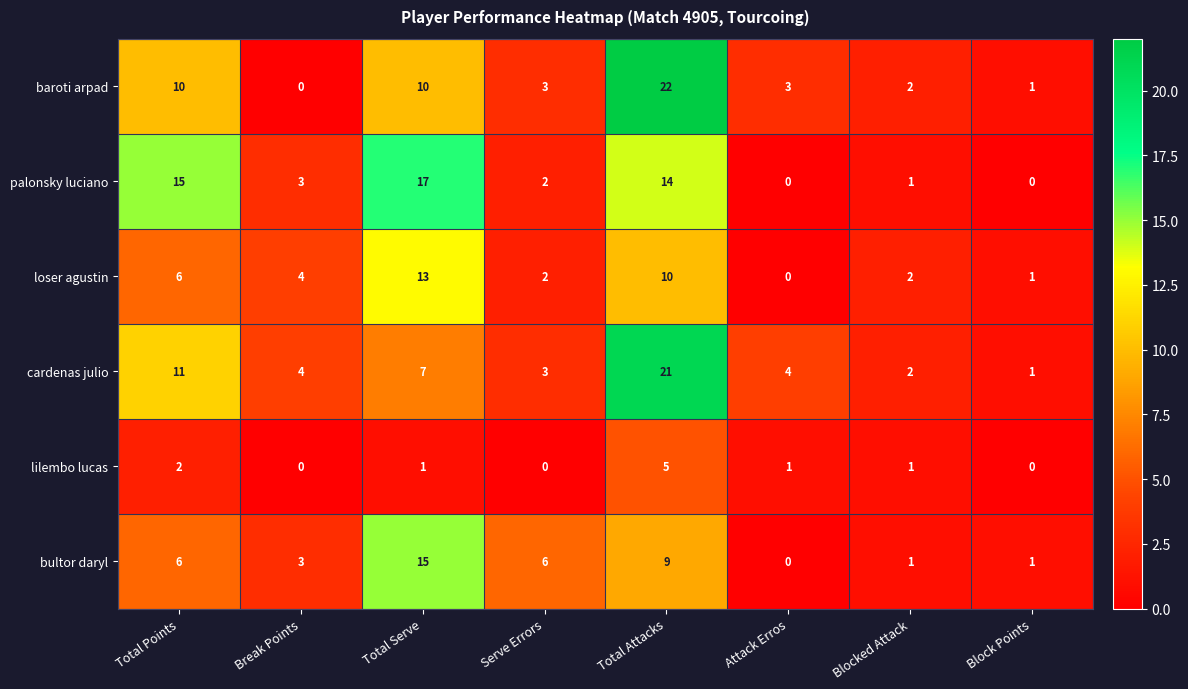

The palonsky luciano series shows -5 at Attack Erros. True or false?

False